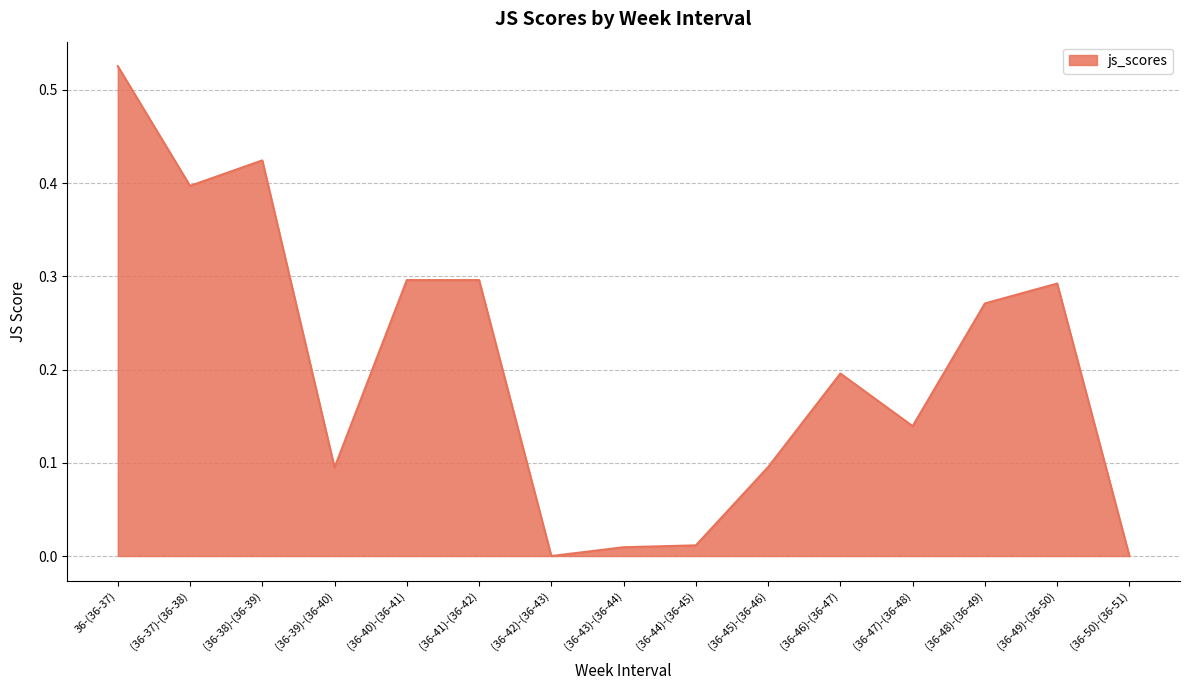

True or false: there are more than 1 points higher than both neighbors.

True